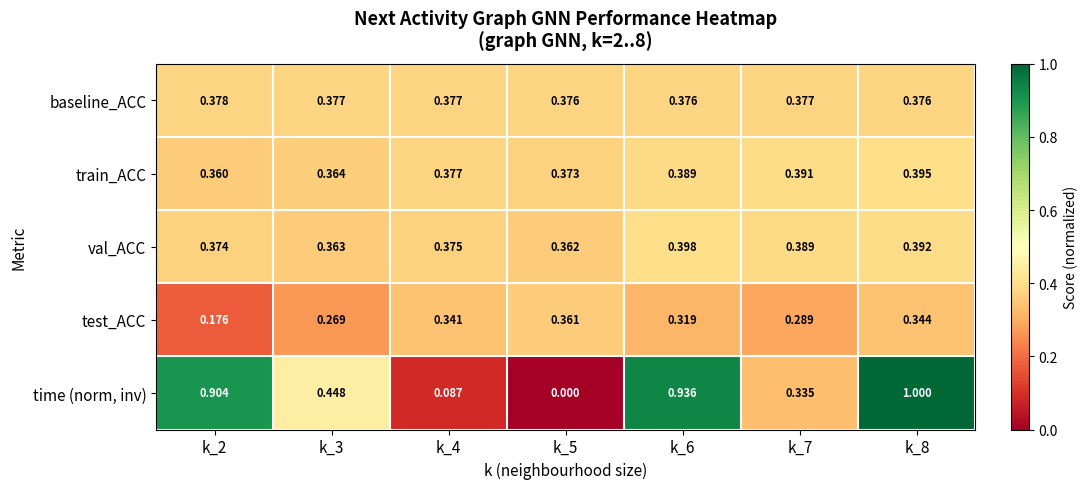

Which series has the largest total across all categories?

time (norm, inv)